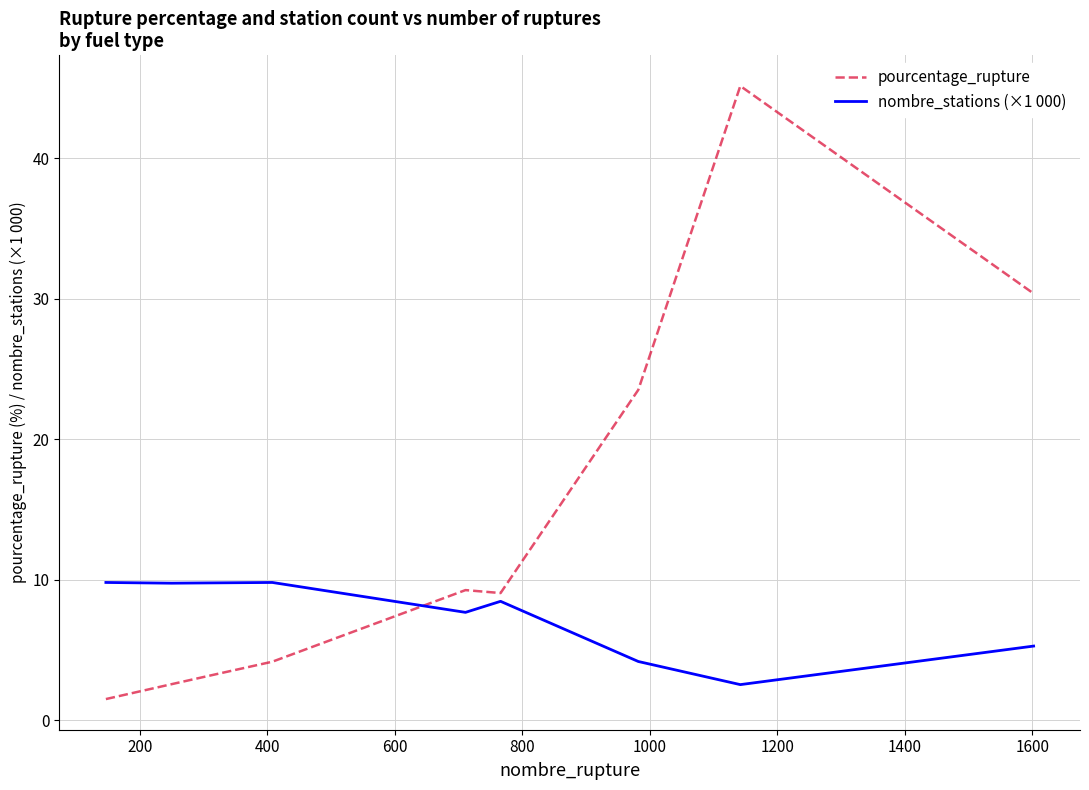

After their last crossing, which series has the higher values: pourcentage_rupture or nombre_stations (×1 000)?

pourcentage_rupture